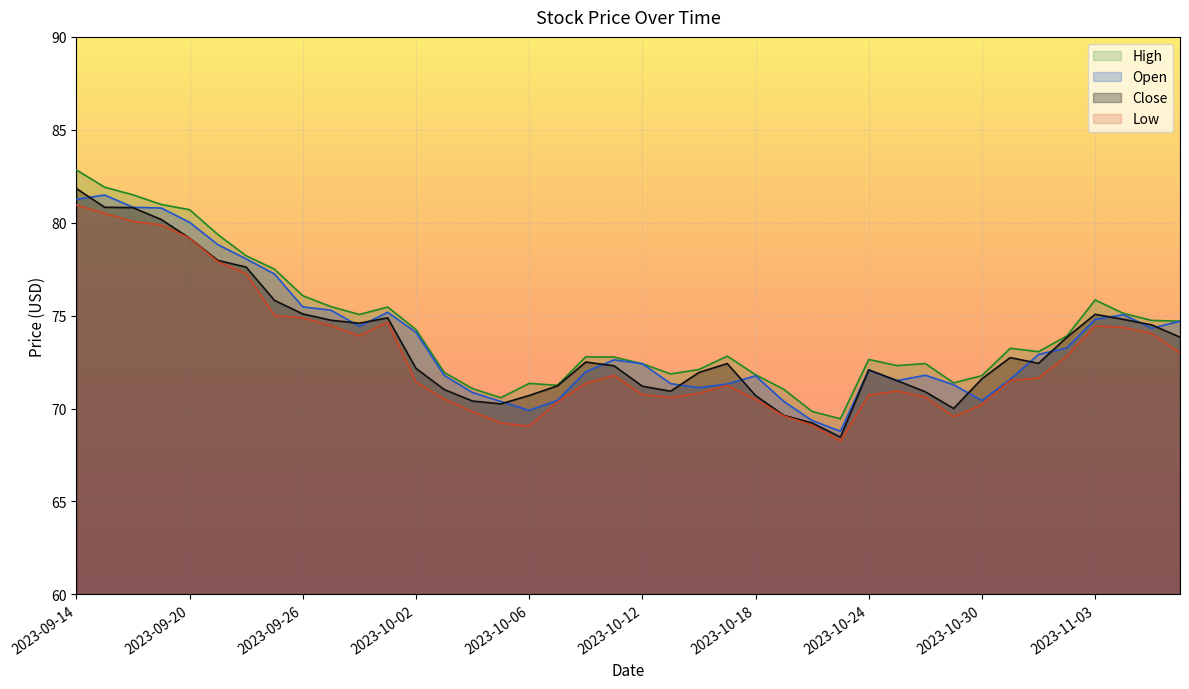

What is the label of the 22nd point from the left?

2023-10-13